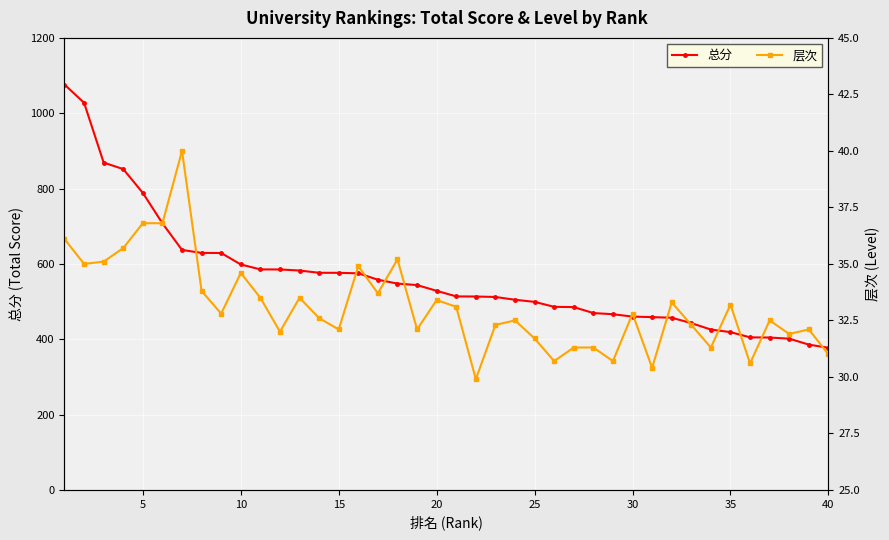

What is the lowest value of the 总分 series?

377.3